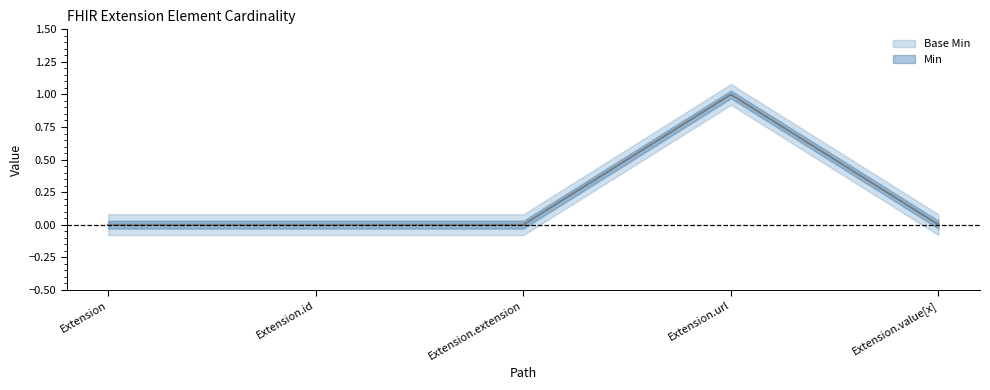

Reading left to right, what are all the values shown in this chart?

Min: 0	0	0	1	0
Base Min: 0	0	0	1	0